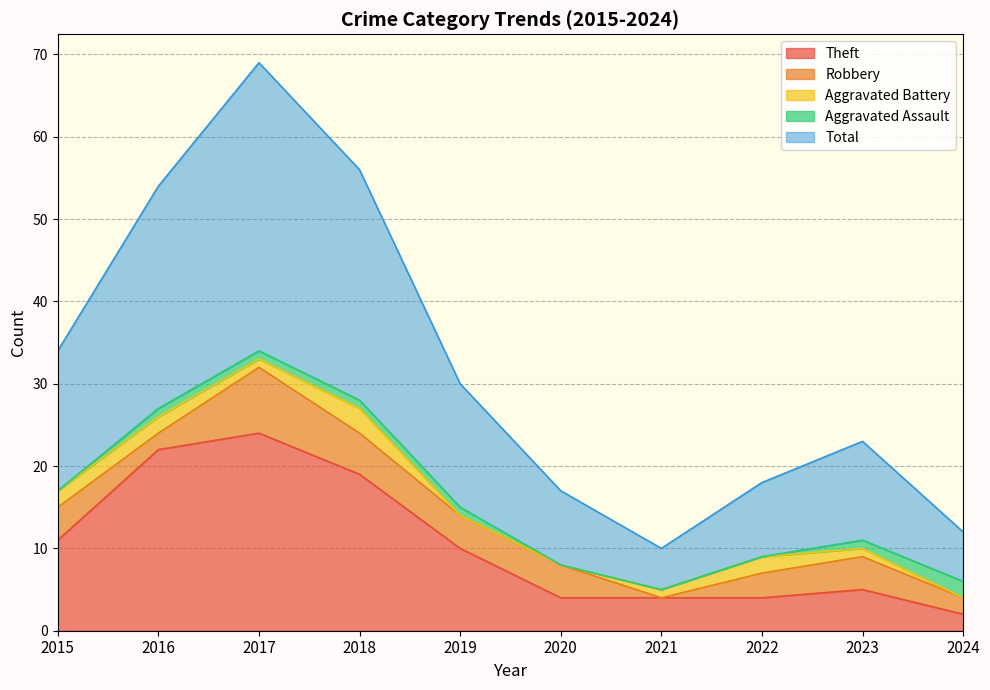

How many distinct data groups are displayed?

5